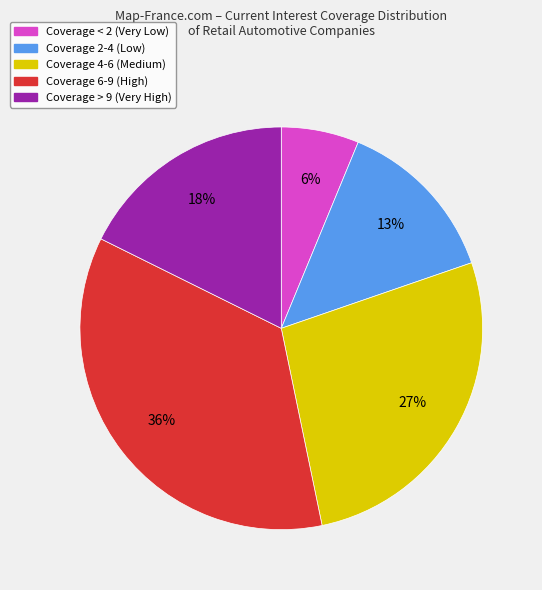

To the nearest percent, what is the average slice percentage?

20%